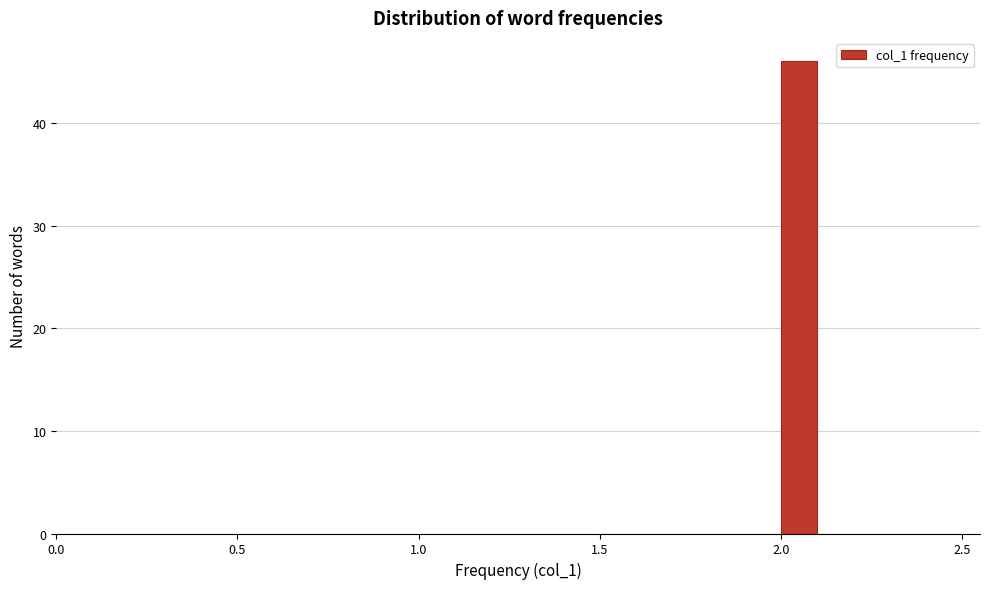

Read against the x-axis, roughly where is the centre of the tallest bar?

2.05